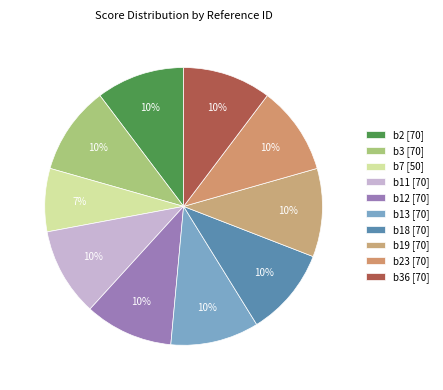

How many segments does this pie chart have?

10